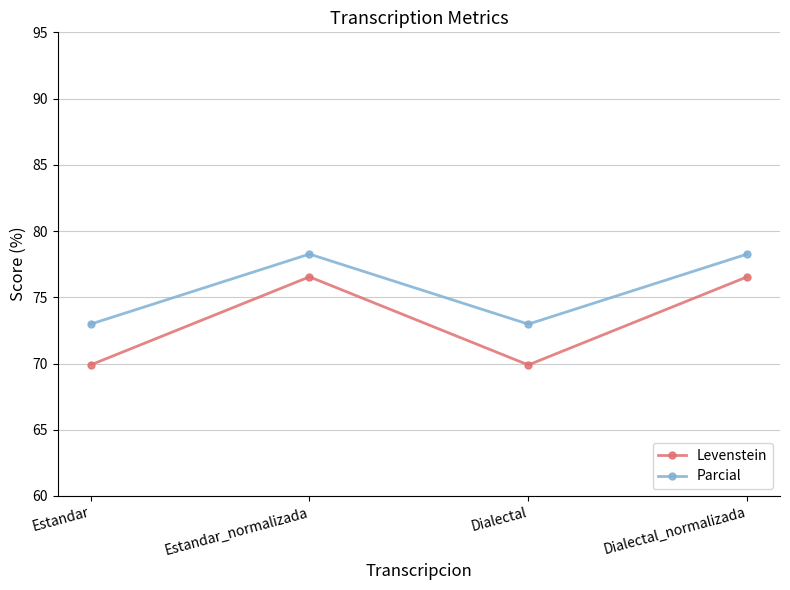

What are all the series names shown in the legend?

Levenstein, Parcial